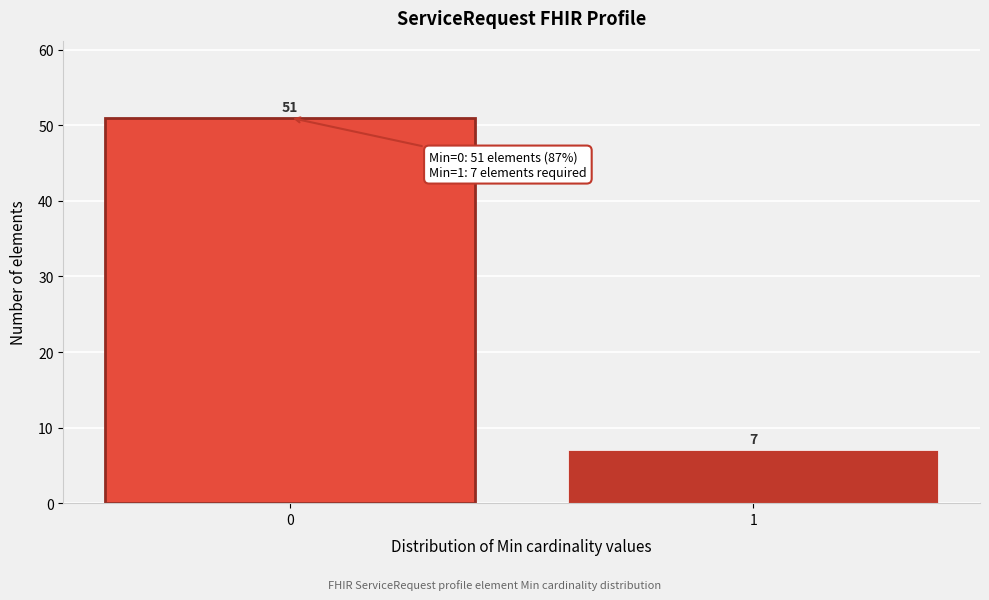

Reading right to left, extract all data points from this chart.

7	51